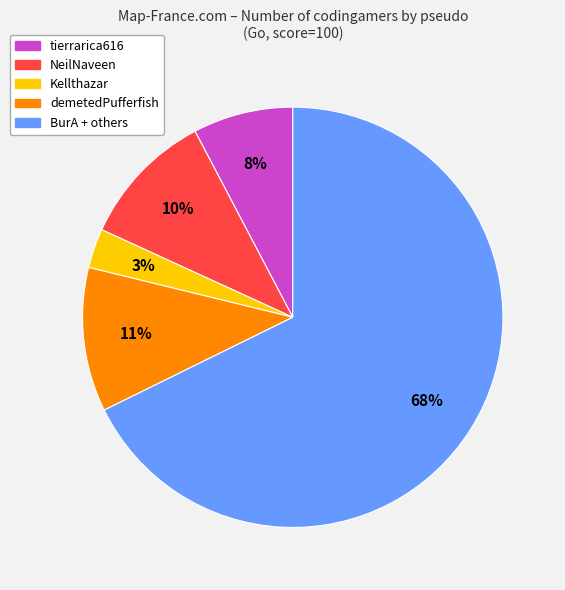

How many segments does this pie chart have?

5